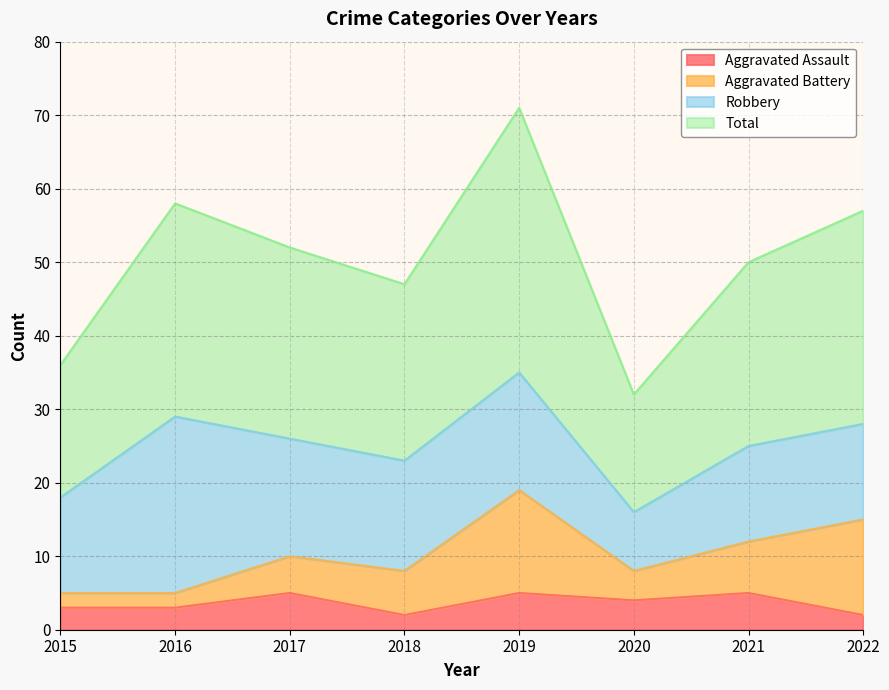

What is the difference between the maximum and minimum values in the Aggravated Assault series?

3